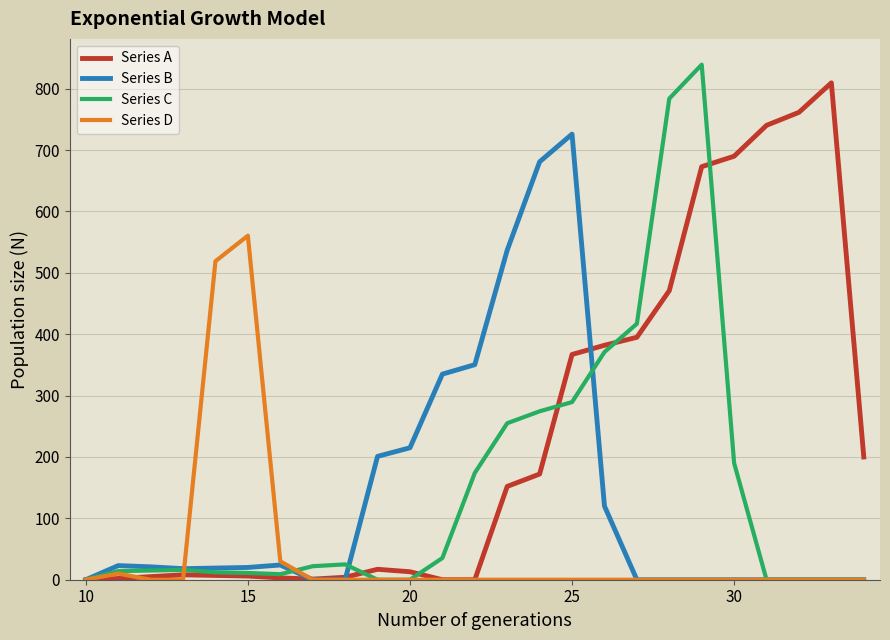

What is the greatest value displayed?

839.3